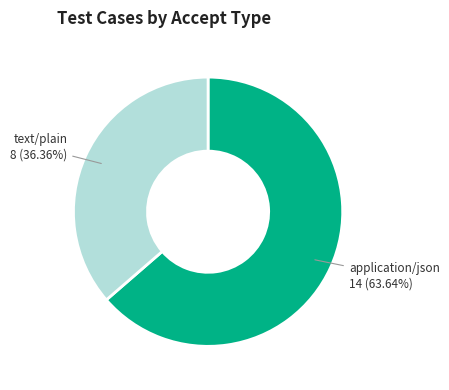

True or false: application/json accounts for 64% of the total.

True